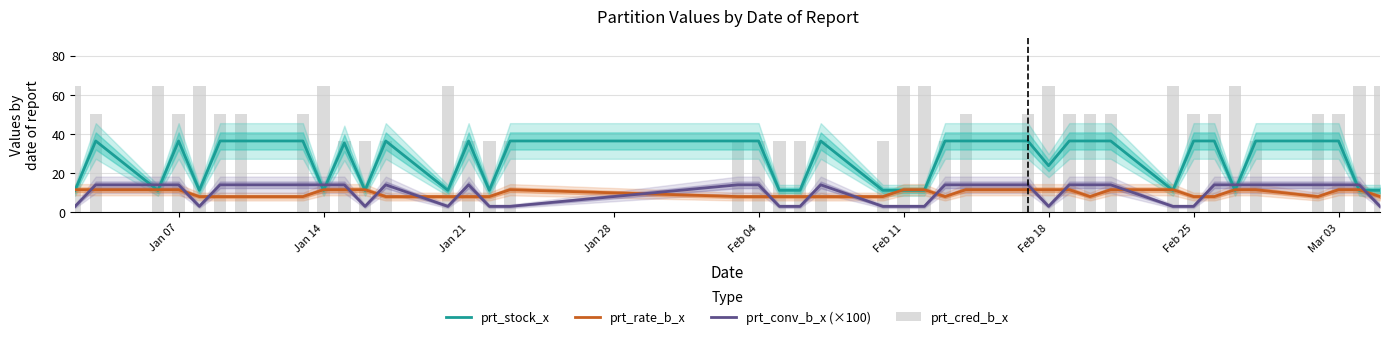

Which series has the widest spread of values?

prt_cred_b_x